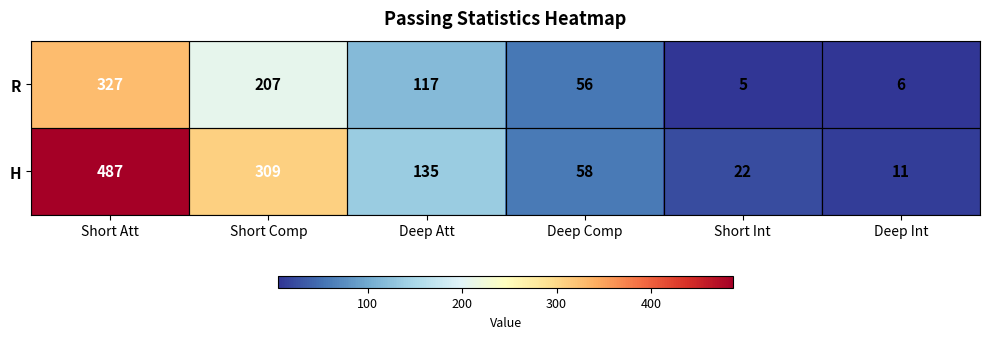

At Deep Att, list the series in order from smallest to largest.

R, H